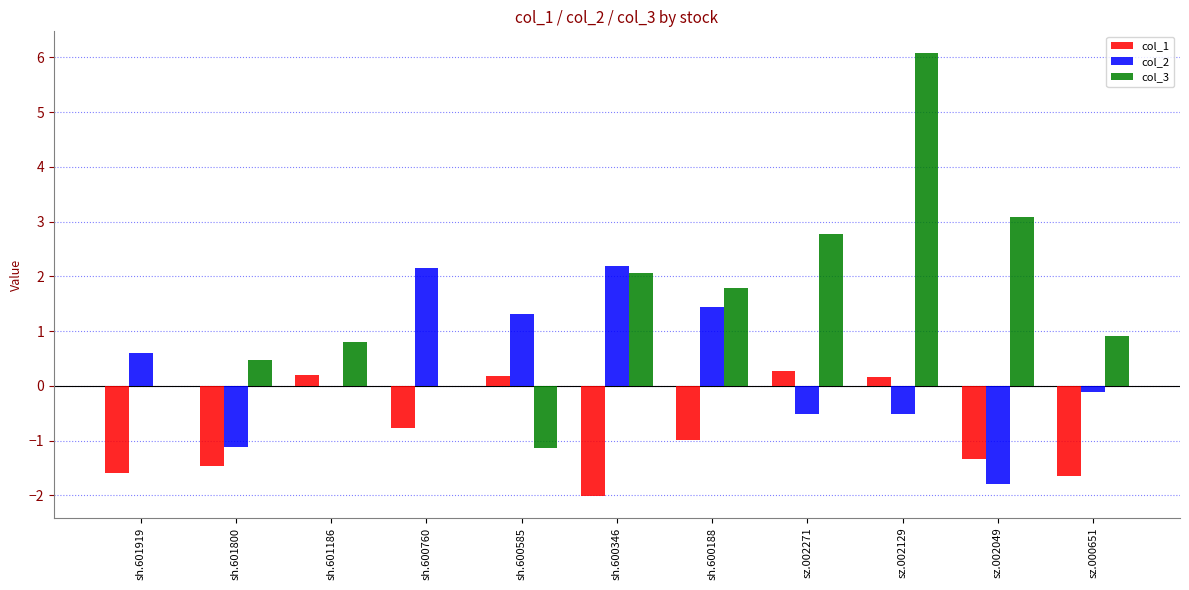

Which series changed the most between sh.601919 and sh.601800?

col_2